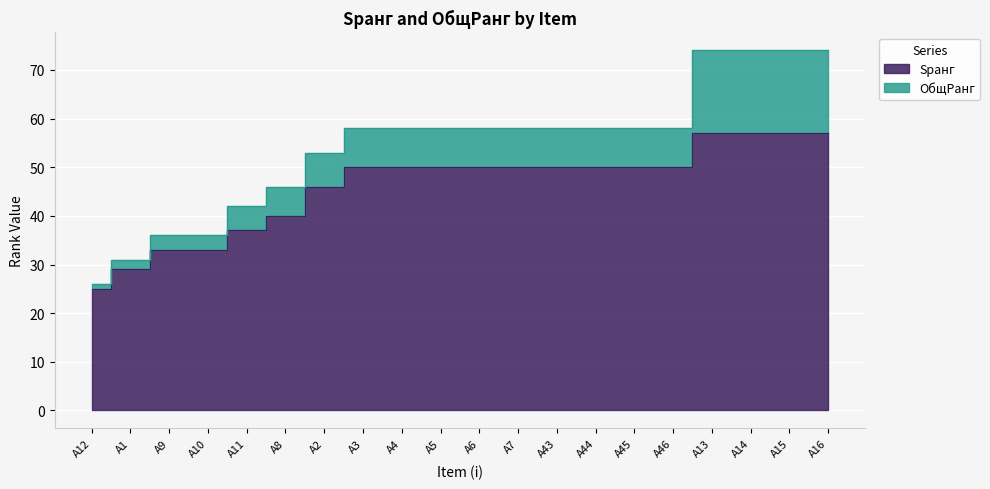

Rank the categories by value from lowest to highest.

A12, A1, A9, A10, A11, A8, A2, A3, A4, A5, A6, A7, A43, A44, A45, A46, A13, A14, A15, A16